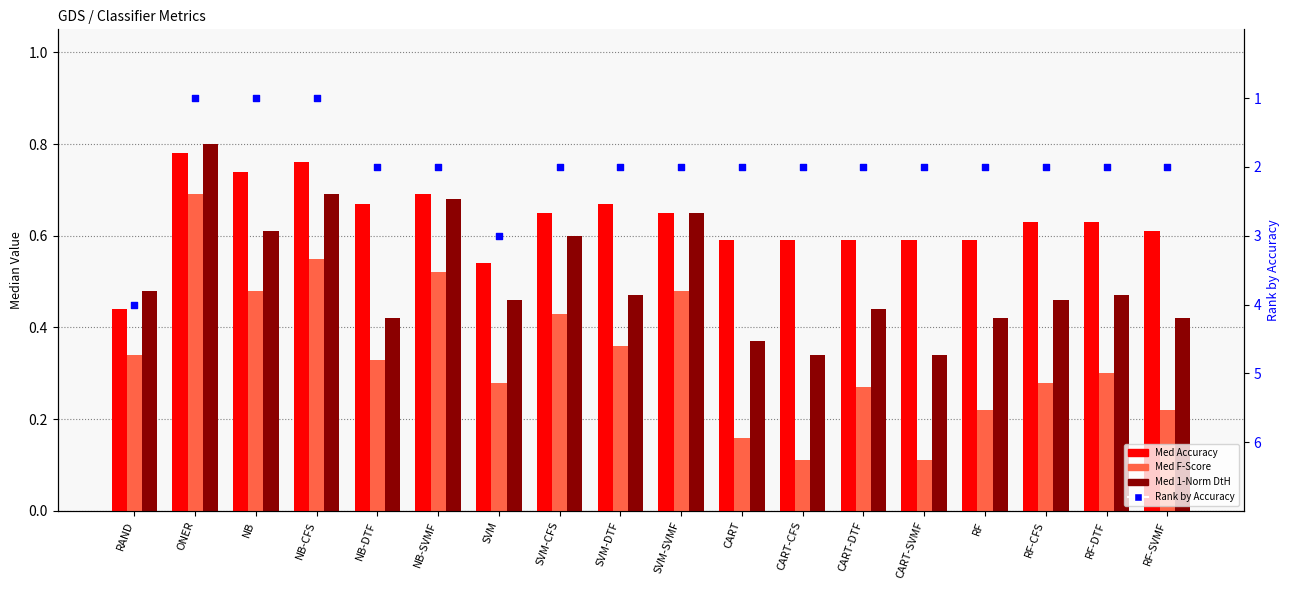

Which series reaches the maximum Y coordinate?

Rank by Accuracy